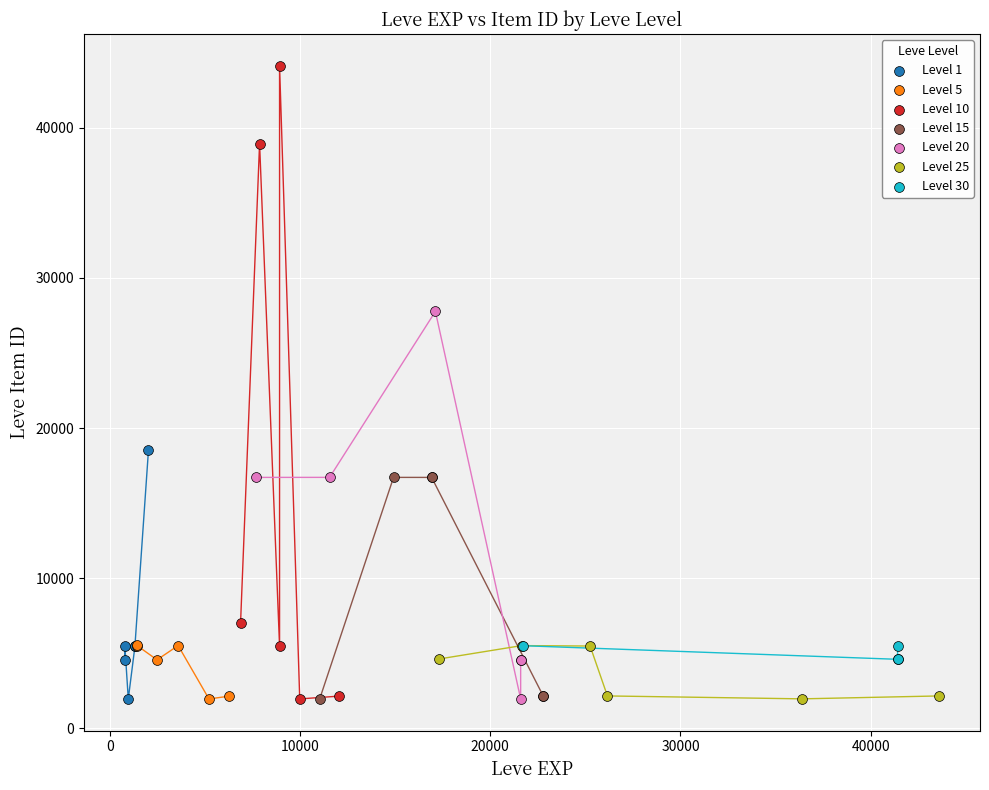

Which series has the largest Y range (max minus min)?

Level 10